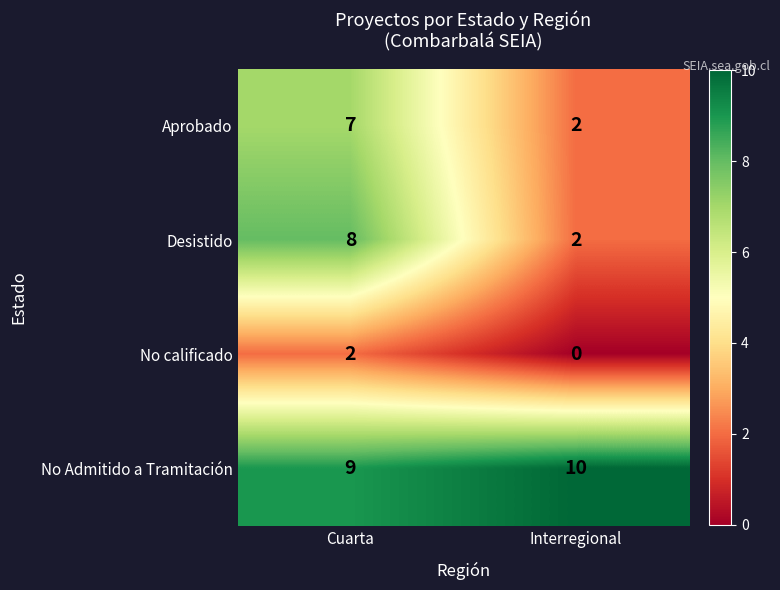

Which series has the widest spread of values?

Desistido